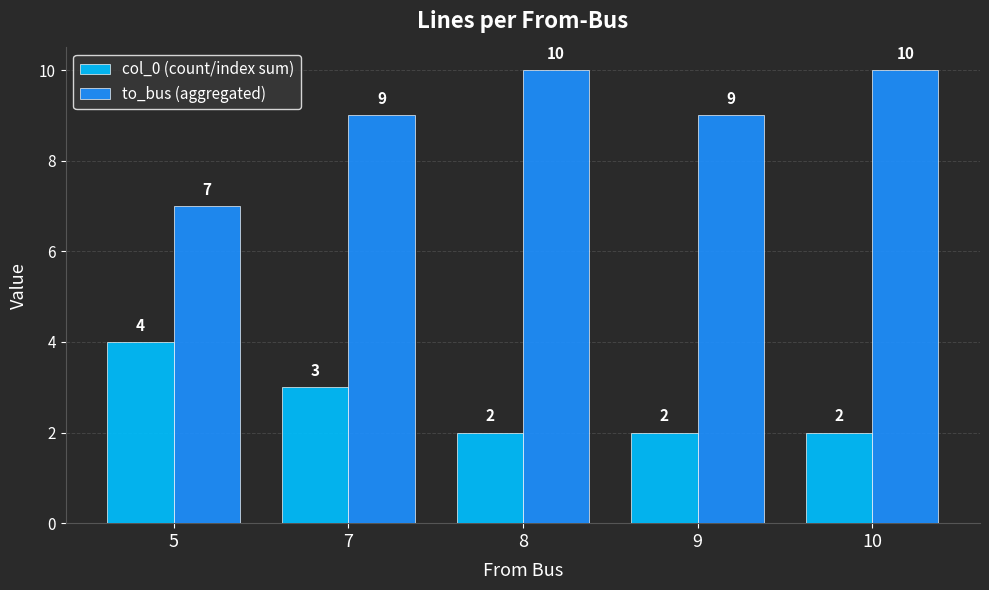

What are all the series names shown in the legend?

col_0 (count/index sum), to_bus (aggregated)